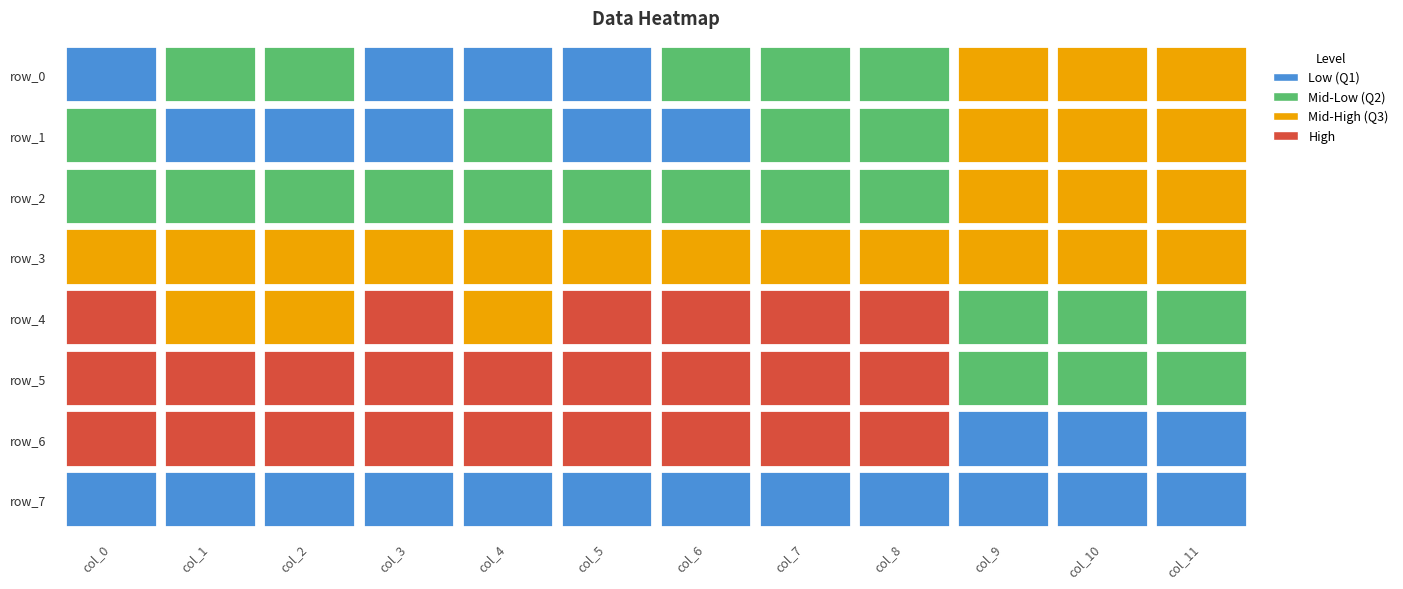

Is it true that row_5 equals 2.3 at 3?

True